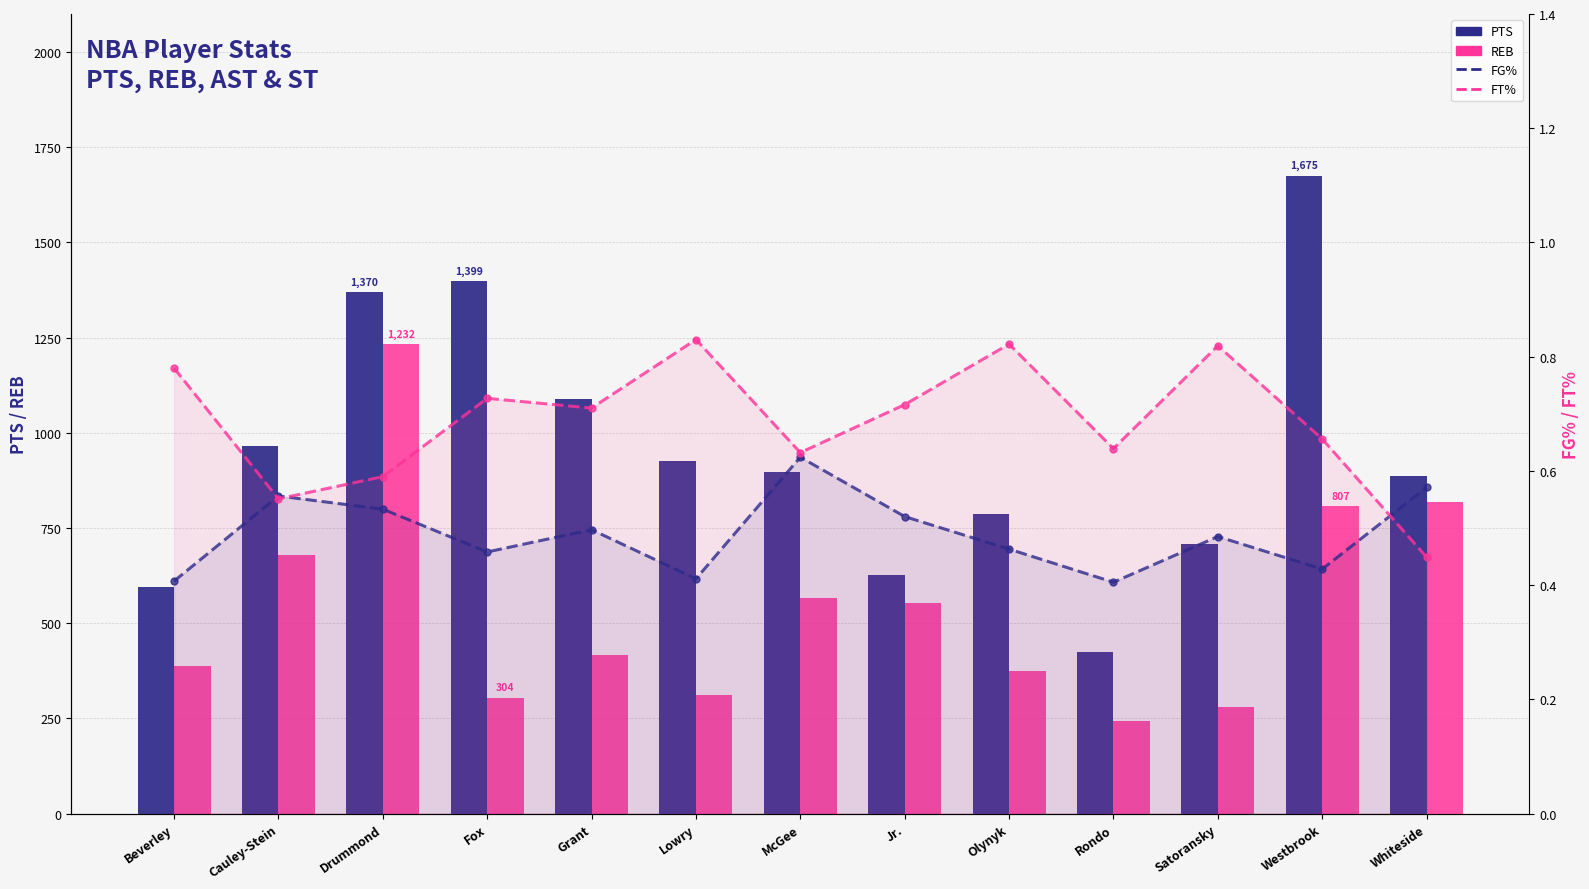

Read the FG% value at Jr..

0.5